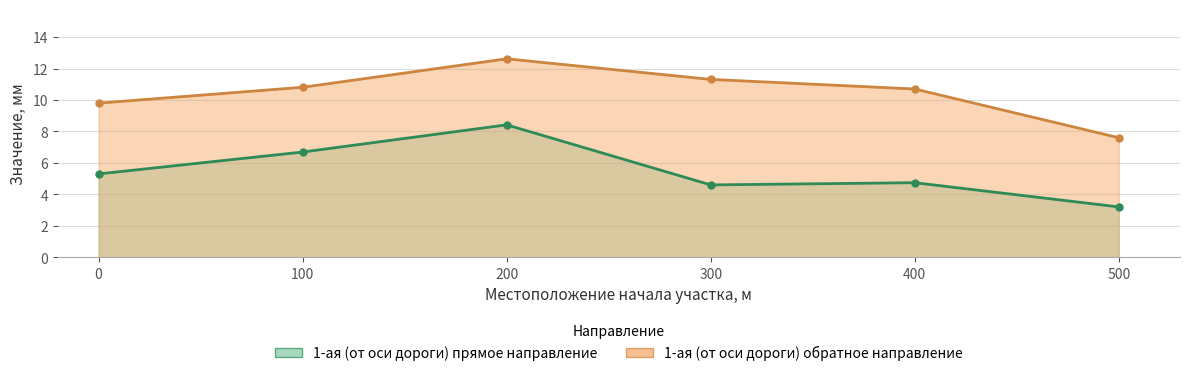

What is the difference between the maximum and minimum values in the 1-ая (от оси дороги) прямое направление series?

5.2